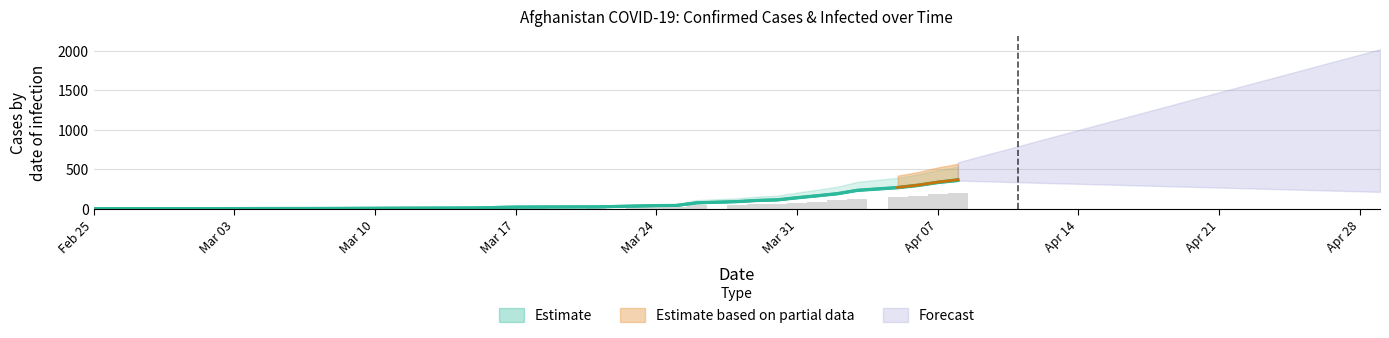

The value of absolute_confirmed at Feb 25 is 0.9. True or false?

False